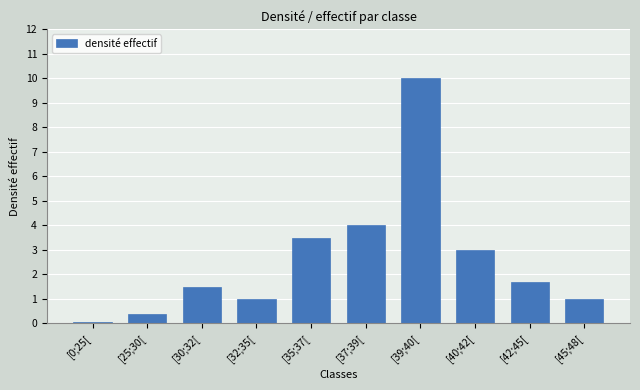

What is the change in value from [30;32[ to [37;39[?

+2.5